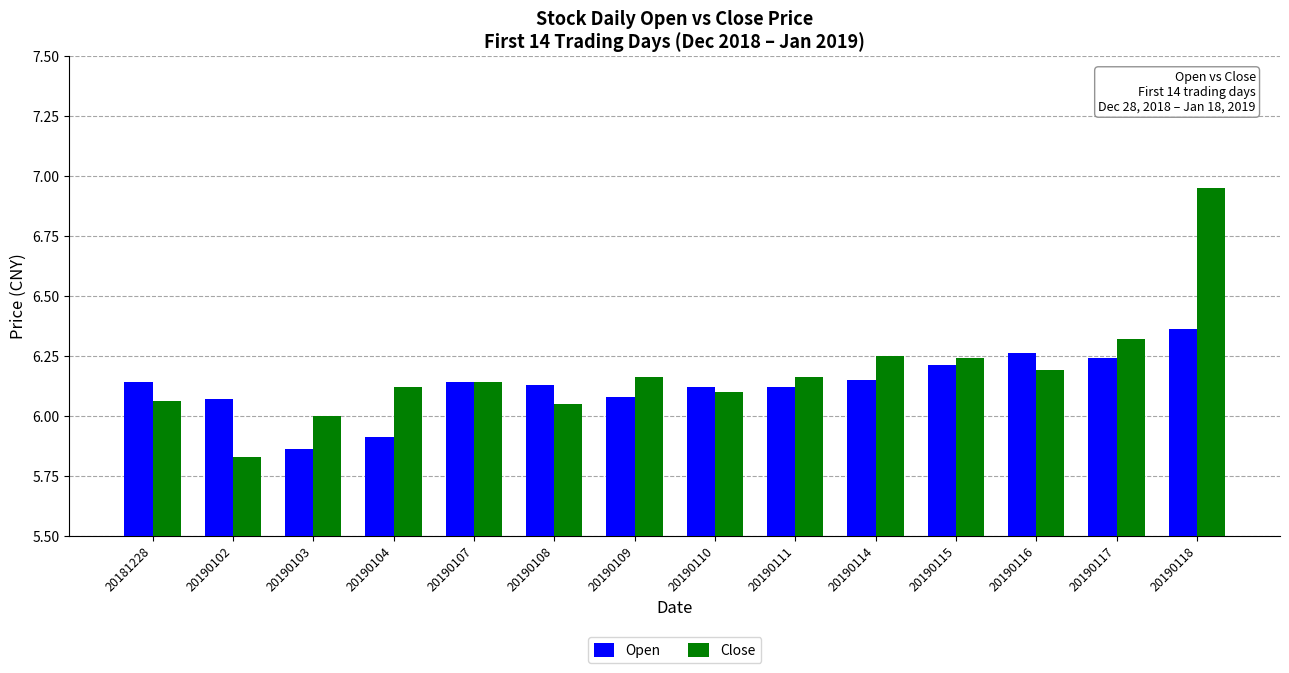

Which label corresponds to the largest value in the chart?

20190118